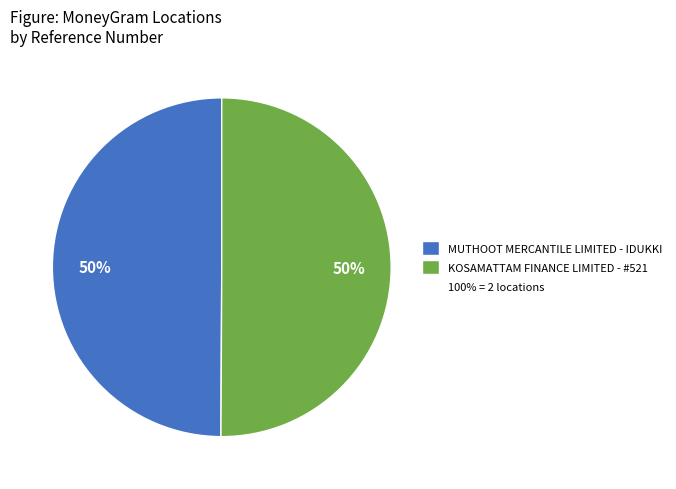

To the nearest percent, what is the average slice percentage?

50%